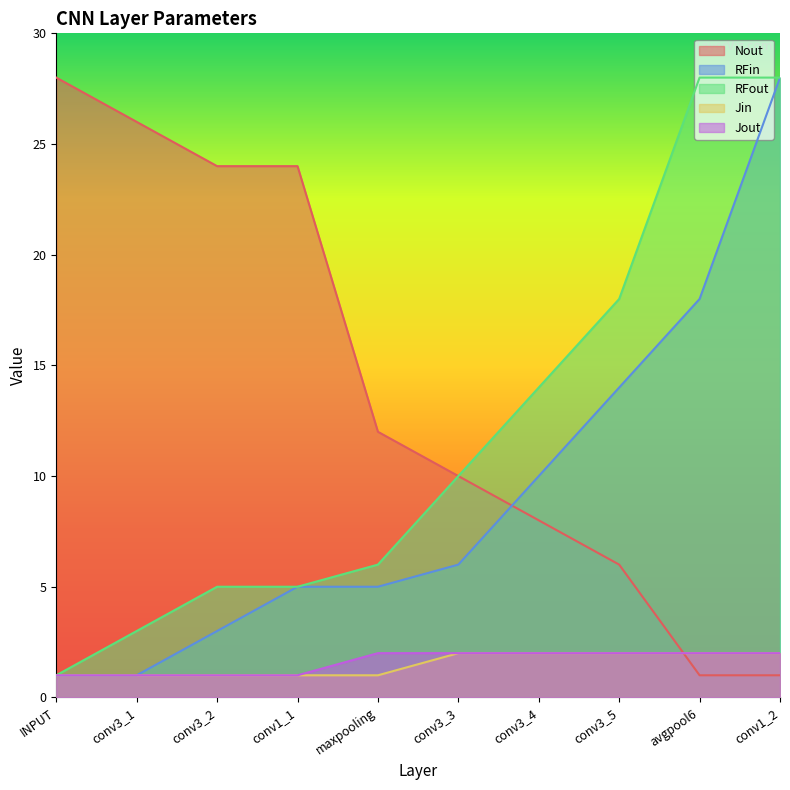

What is the sum of the RFout values at avgpool6 and conv3_4?

42